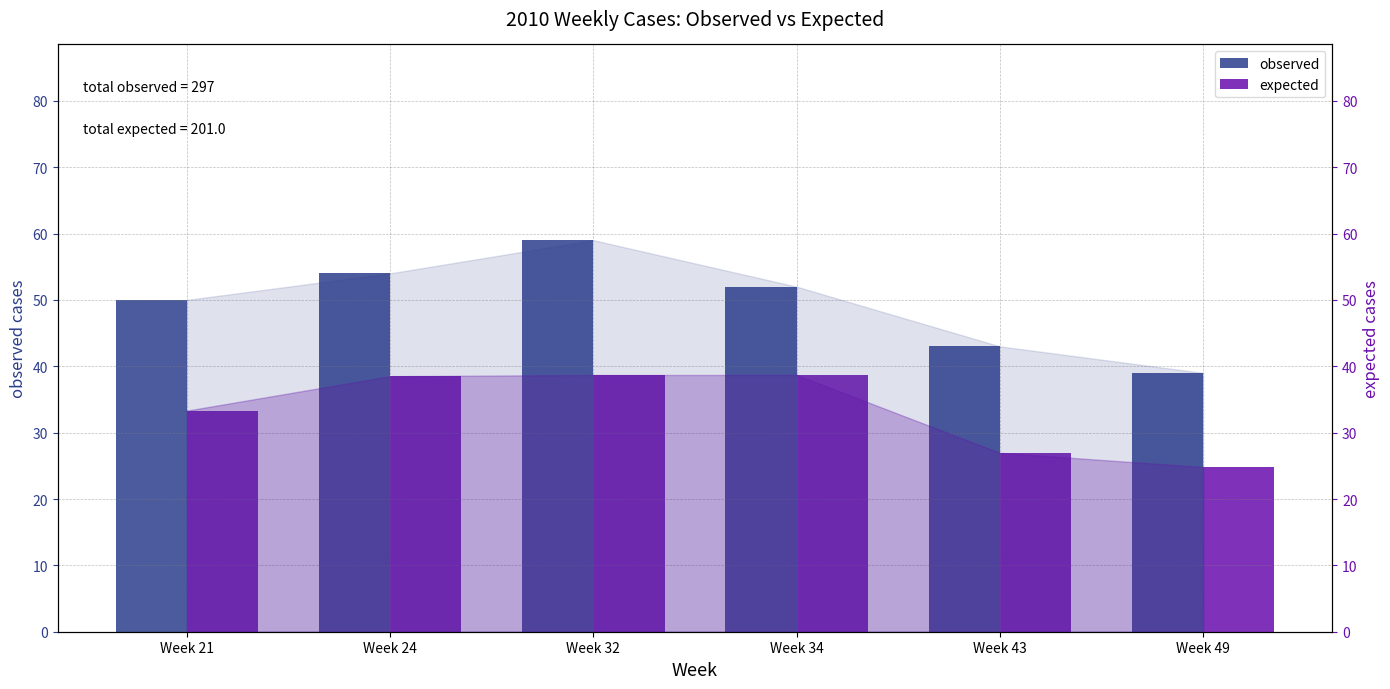

What are all the series names shown in the legend?

observed, expected